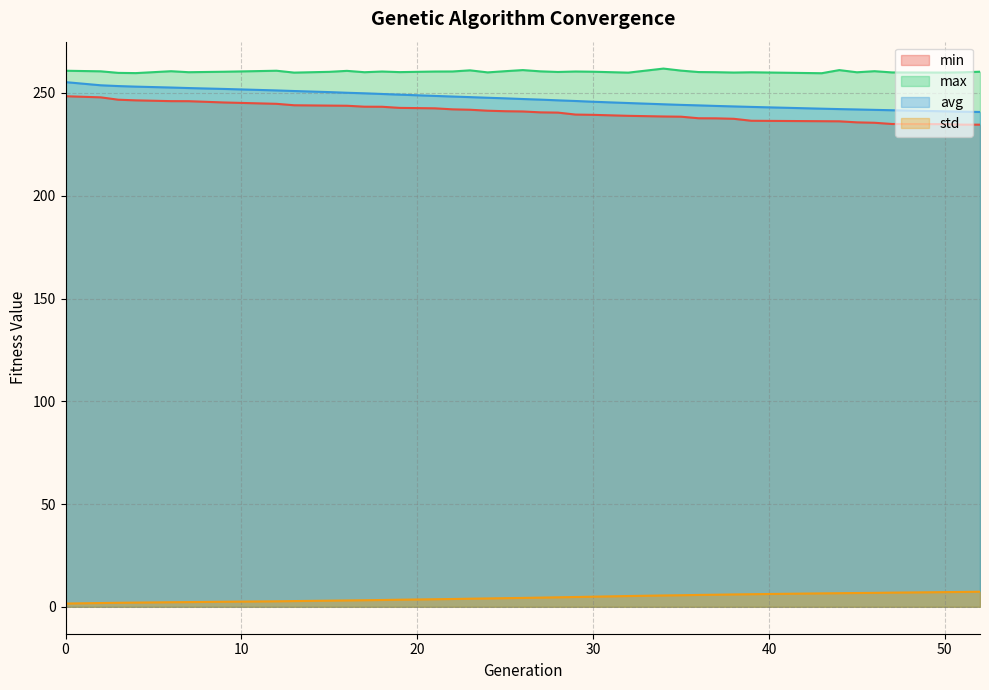

True or false: avg has more than 0 interior local peaks.

False